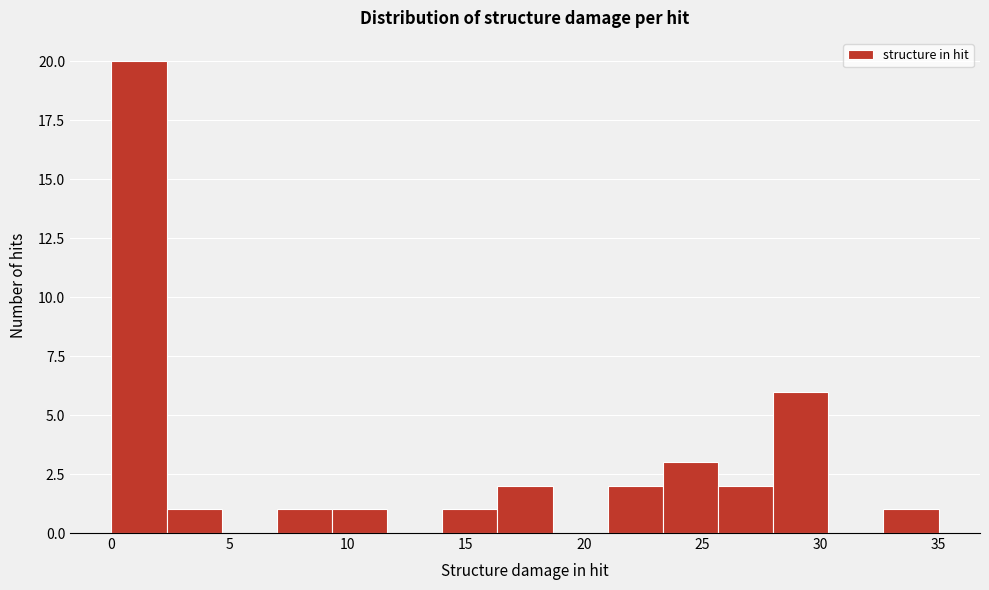

How tall is the bar that spans 0.0 to 2.5 on the x-axis? Neither the bar edges nor the heights are printed on the chart, so give them approximately, as read against the axes.

20